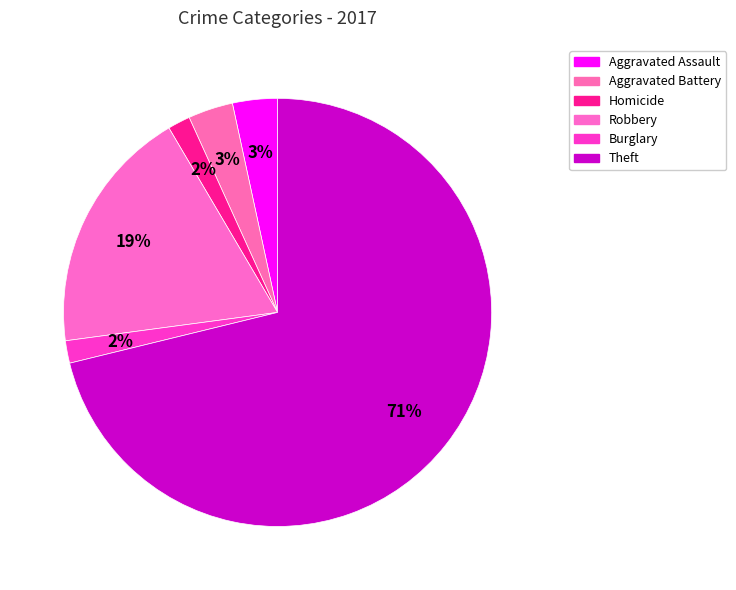

What is the smallest slice in the pie chart?

Homicide